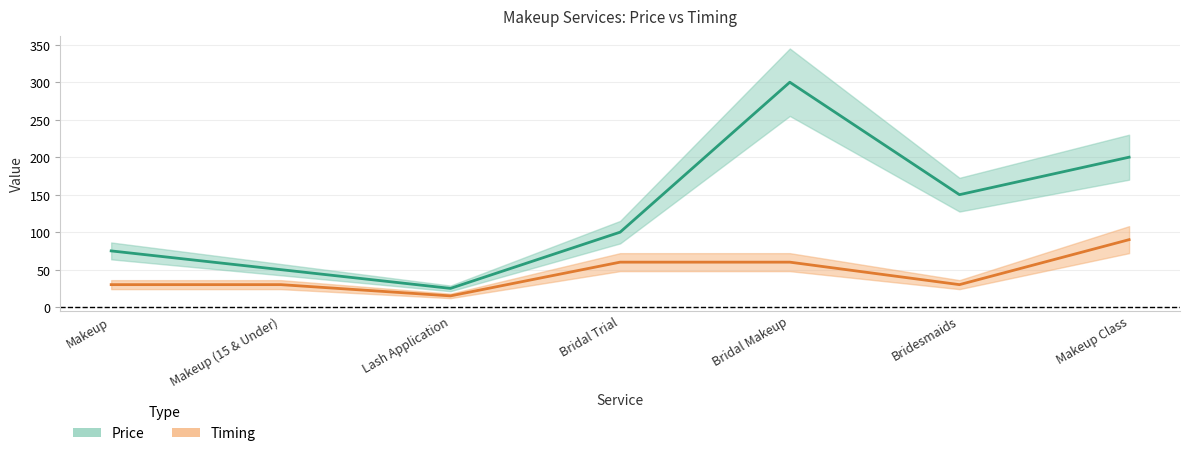

List the series in order of their peak value, highest first.

Price, Timing